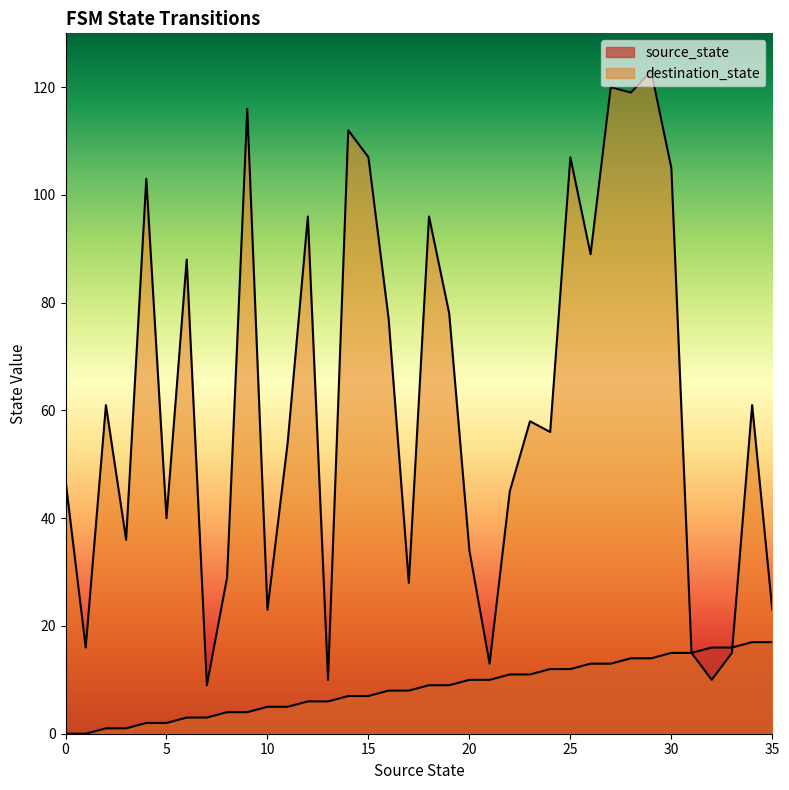

How many intersections are there between source_state and destination_state?

1